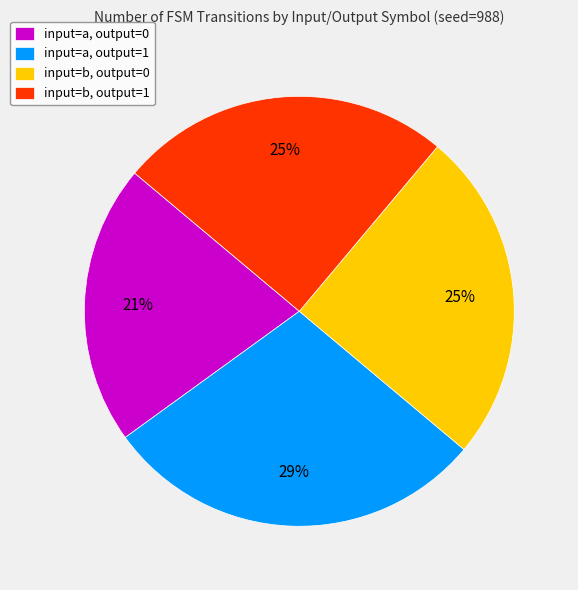

What is the ratio of the value at input=a, output=0 to the value at input=b, output=1?

0.8